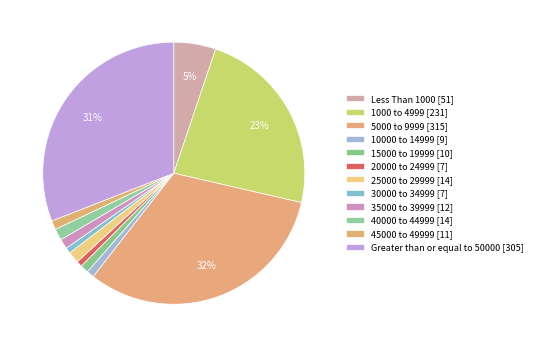

Is there a majority slice in this chart?

No